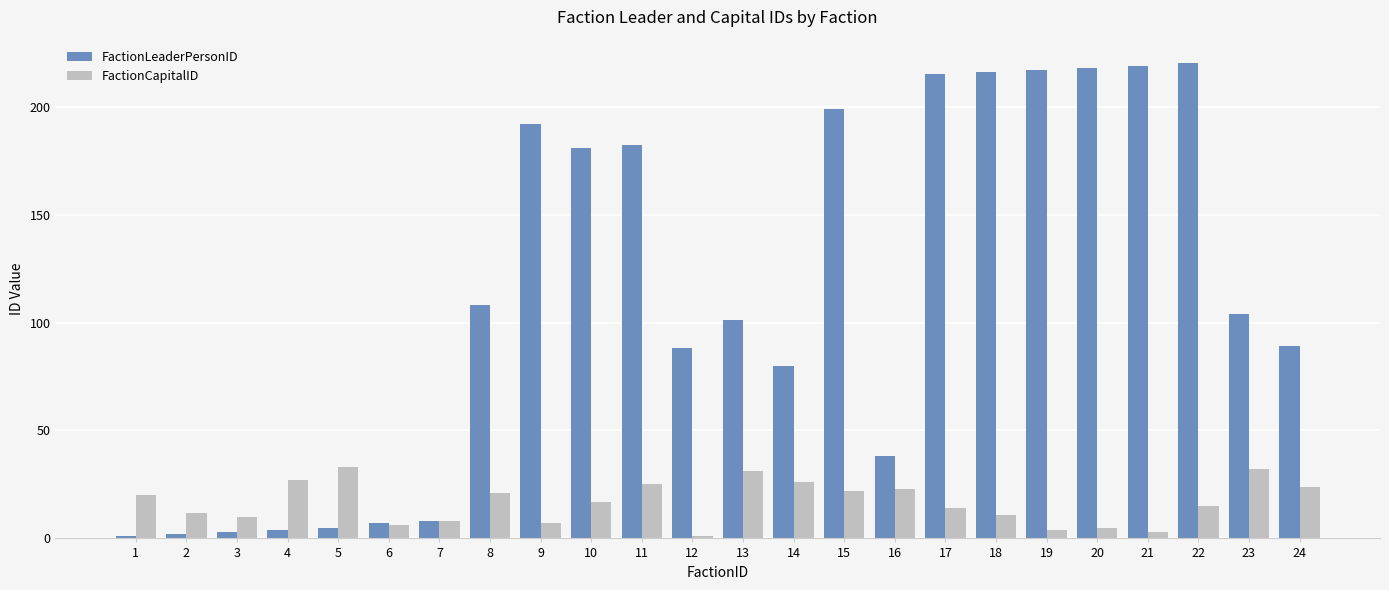

What is the difference between the maximum and minimum values in the FactionCapitalID series?

32